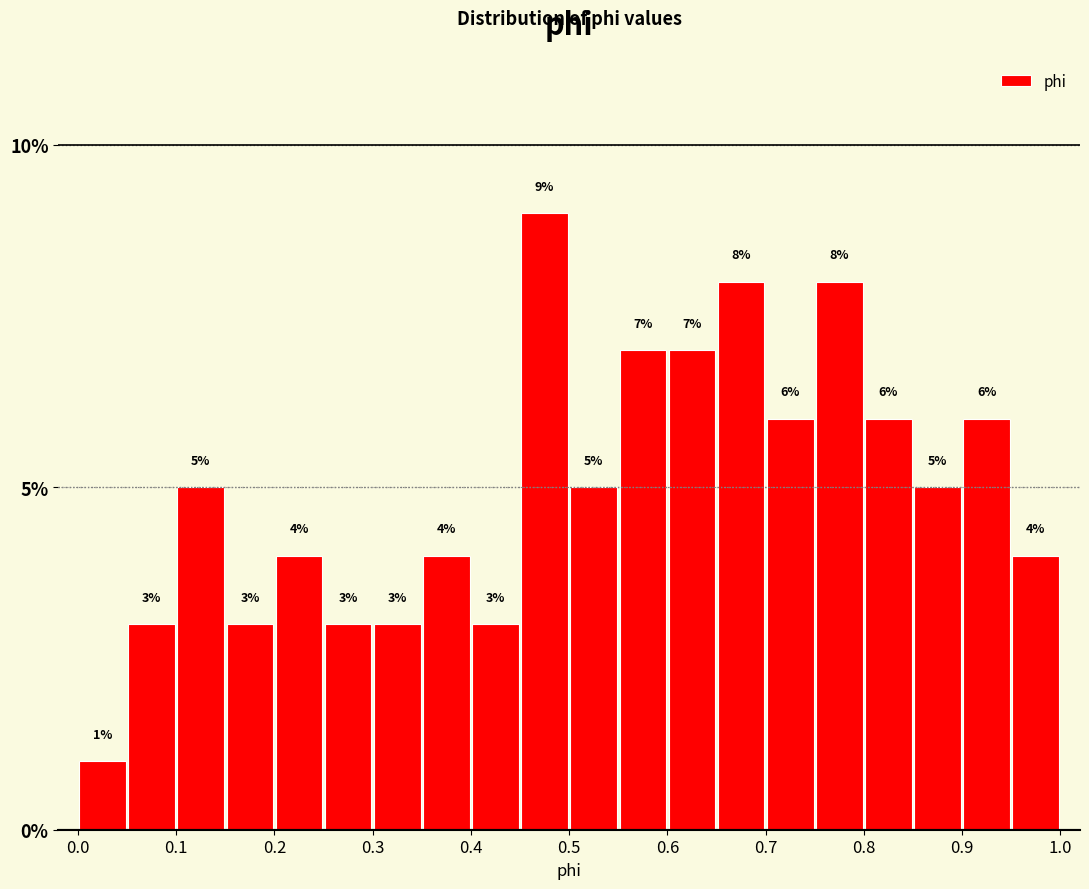

What is the height of the bar covering 0.75 to 0.80 on the x-axis?

8